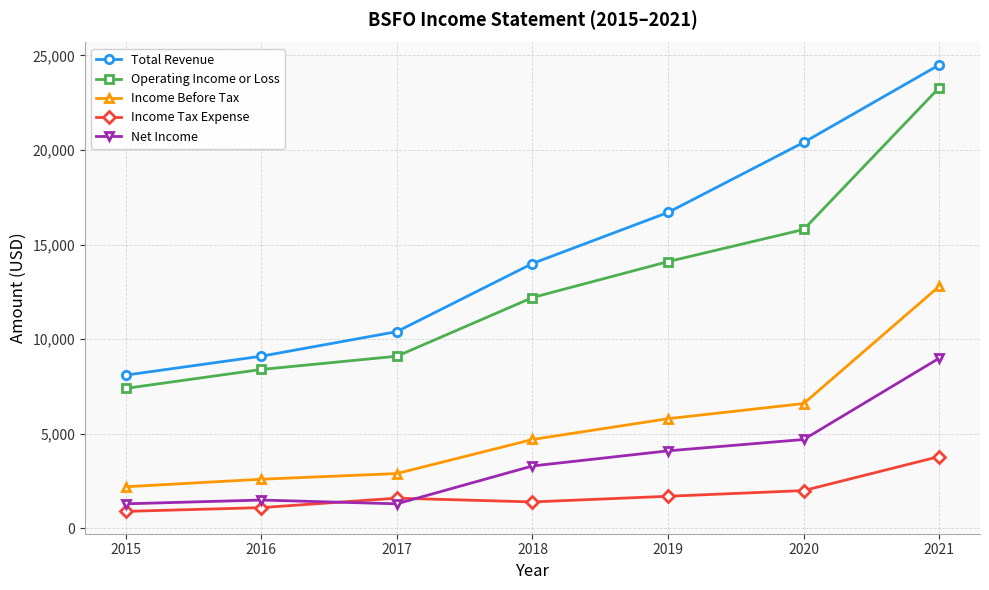

How many categories are shown in the chart?

7